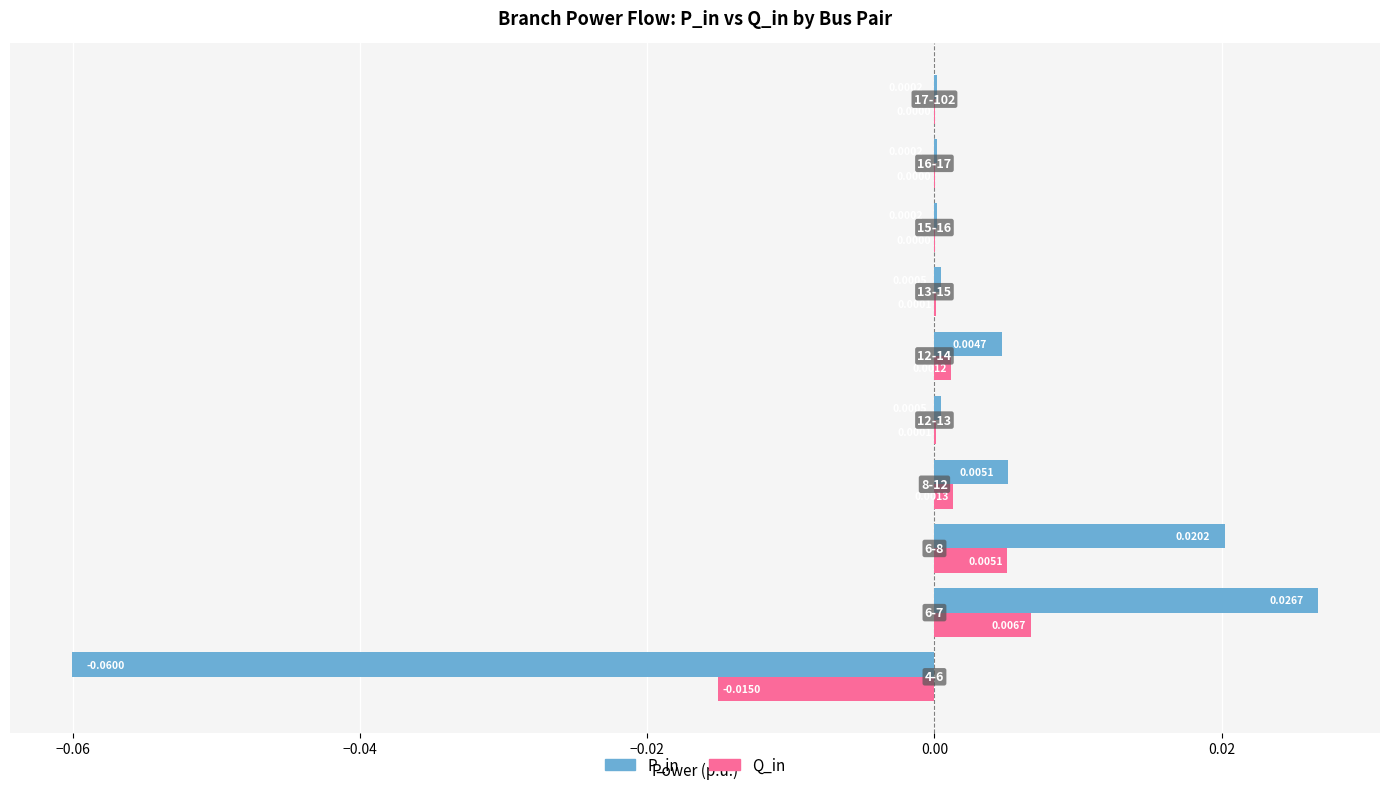

What are all the series names shown in the legend?

P_in, Q_in